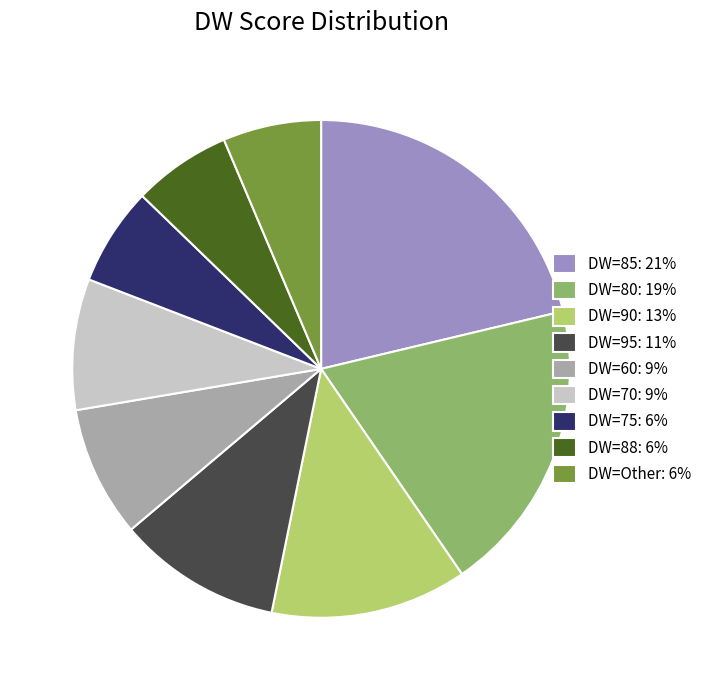

How many slices are in this pie chart?

9